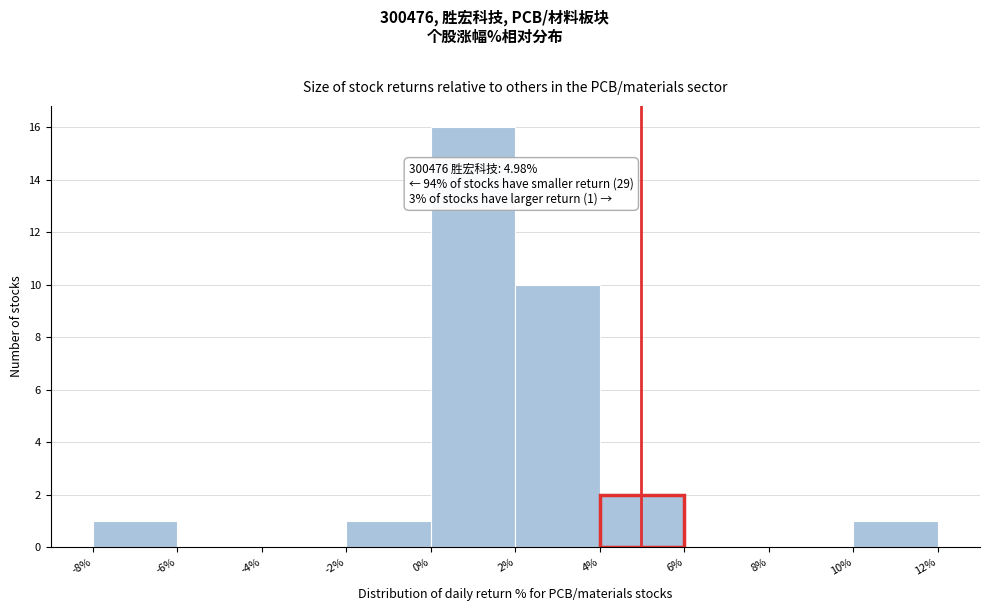

Which range on the x-axis has the tallest bar?

0% to 2%